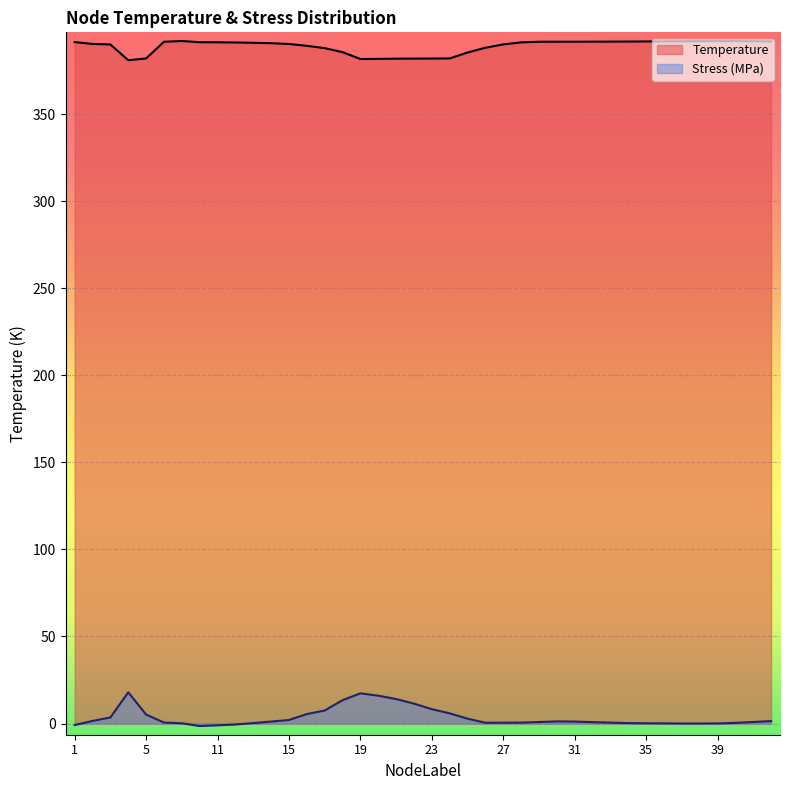

Where does the Stress_MPa series first go above 0?

2